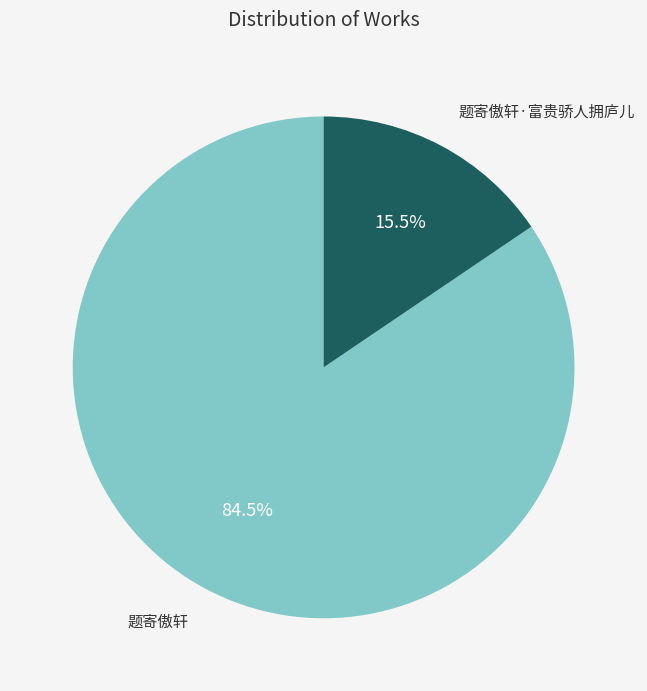

Which has a higher value, 题寄傲轩 or 题寄傲轩·富贵骄人拥庐儿?

题寄傲轩